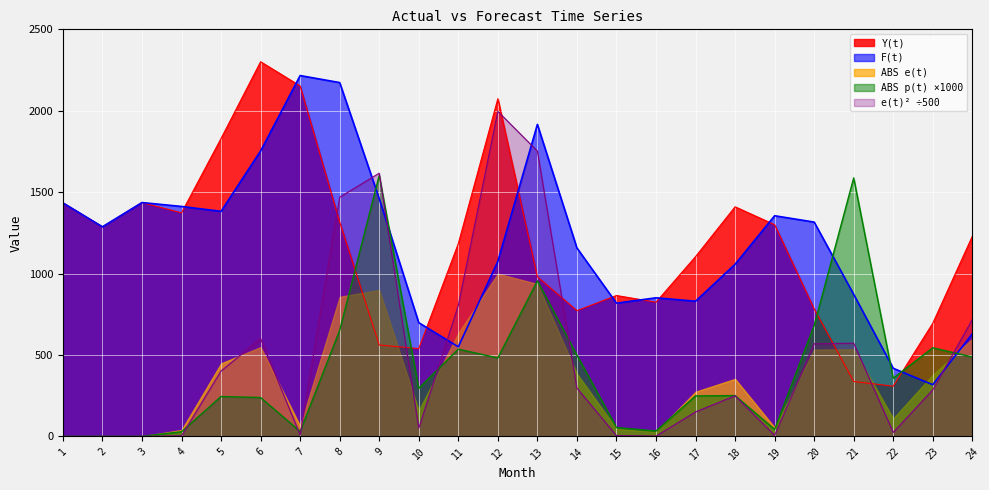

What is the sum of all ABS p(t) values?

9845.4